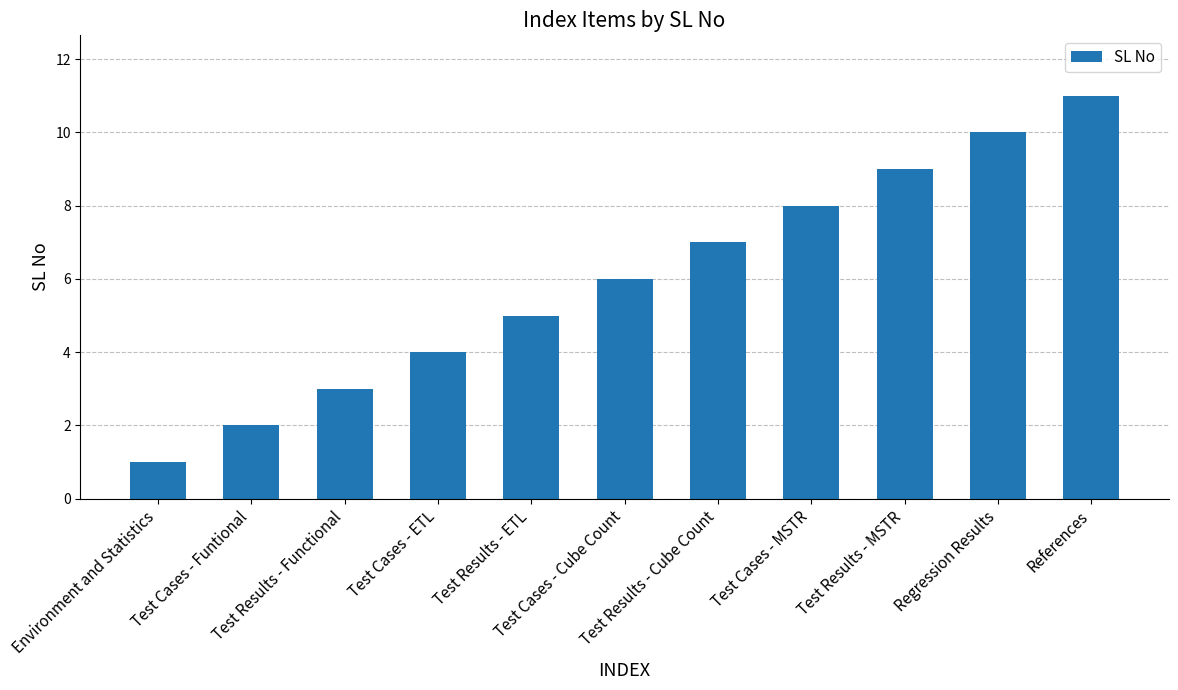

True or false: the data shows 2 at Environment and Statistics.

False